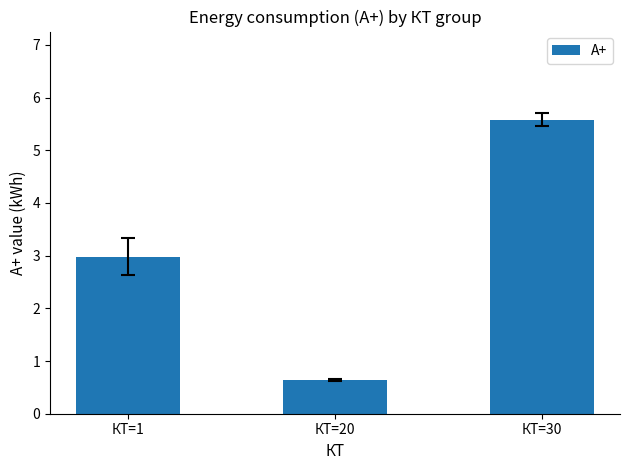

Rank the categories by value from highest to lowest.

КТ=30, КТ=1, КТ=20